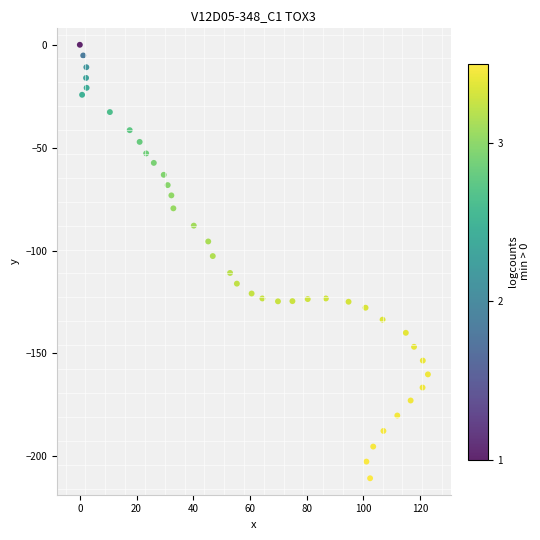

What Y value in the scatter plot is closest to -105?

-102.7